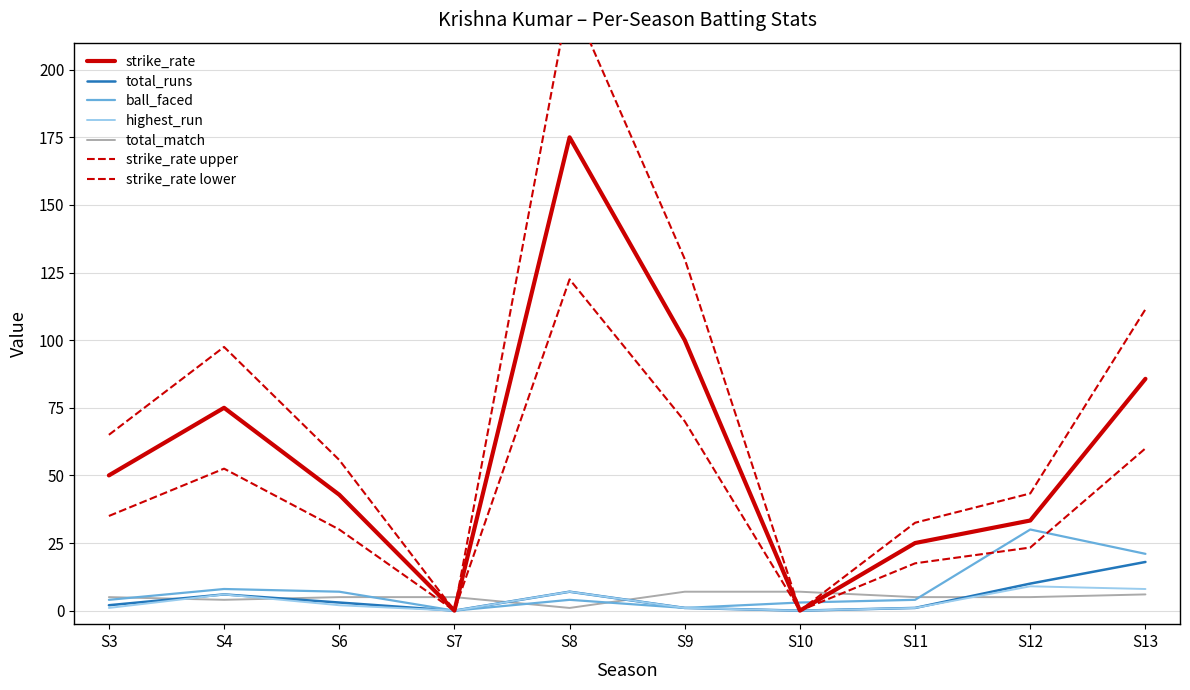

Reading left to right, list all the values displayed in this chart.

strike_rate: 50.0	75.0	42.9	0.0	175.0	100.0	0.0	25.0	33.3	85.7
total_runs: 2.0	6.0	3.0	0.0	7.0	1.0	0.0	1.0	10.0	18.0
ball_faced: 4.0	8.0	7.0	0.0	4.0	1.0	3.0	4.0	30.0	21.0
highest_run: 1.0	6.0	2.0	0.0	7.0	1.0	0.0	1.0	9.0	8.0
total_match: 5.0	4.0	5.0	5.0	1.0	7.0	7.0	5.0	5.0	6.0